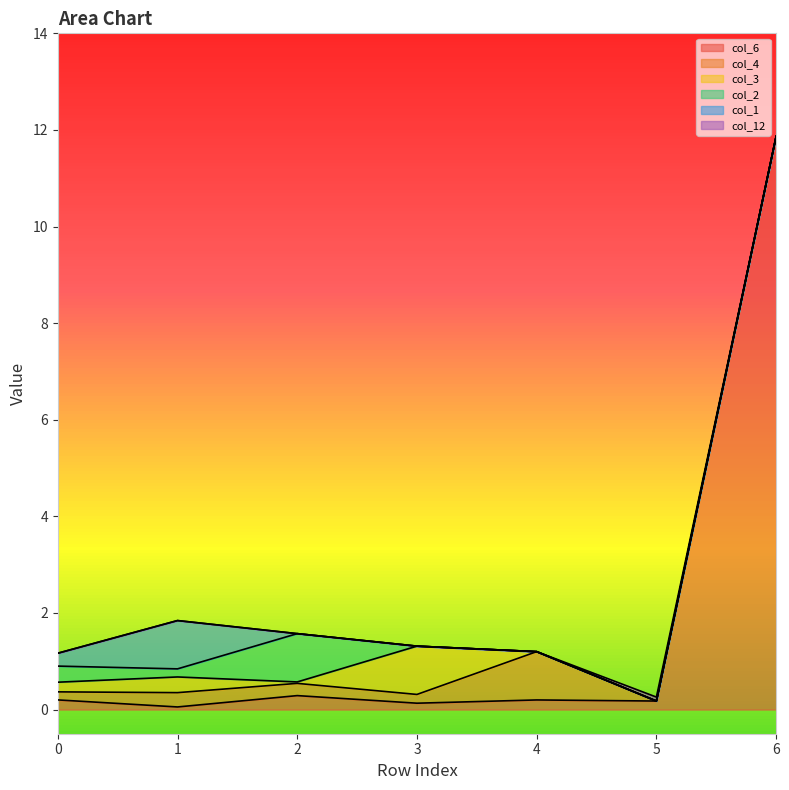

How many distinct data groups are displayed?

6